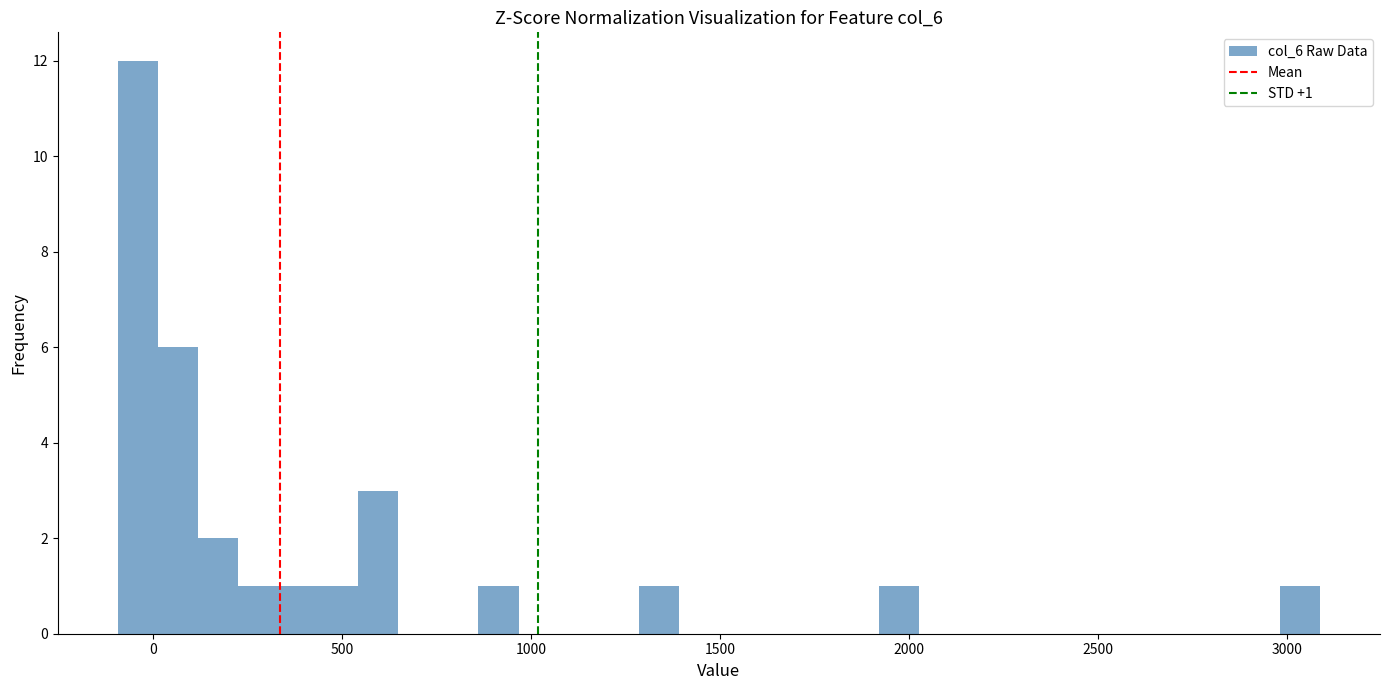

Around what value on the x-axis is the tallest bar? Give the approximate position of its centre, as read against the axis.

-50